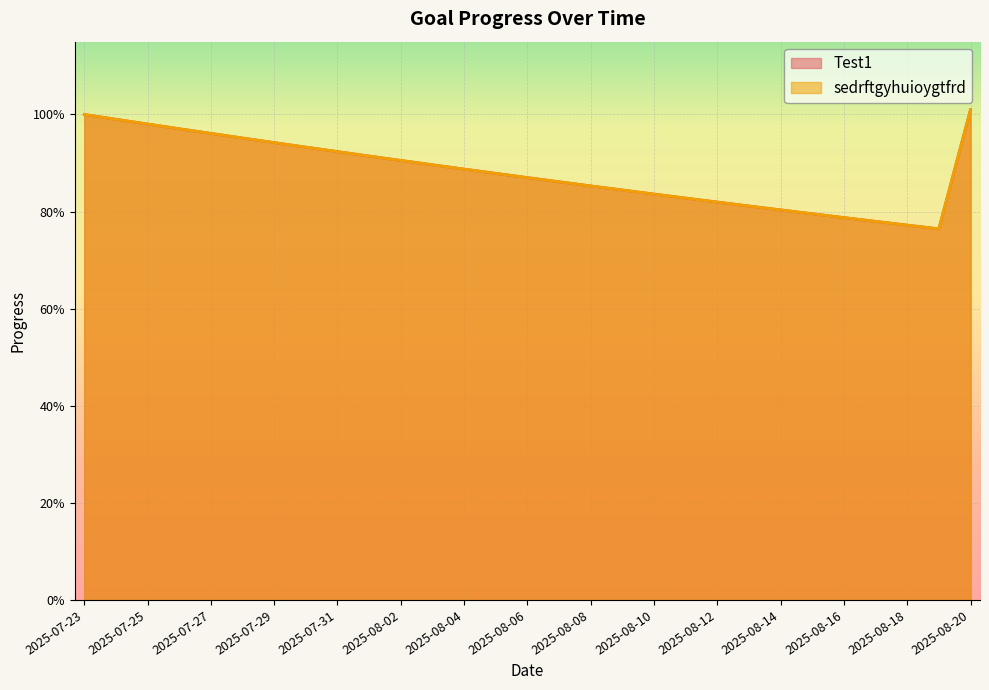

At which category is the sum across all series the highest?

2025-08-20